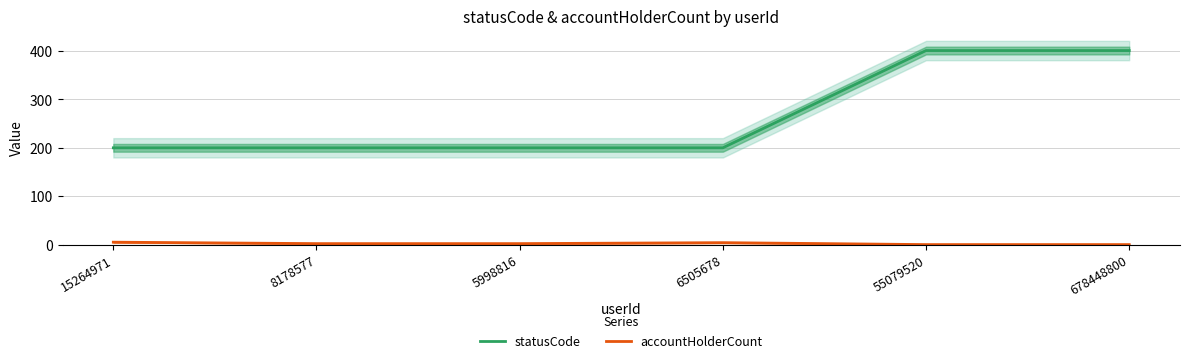

What is the average value of the accountHolderCount series?

2